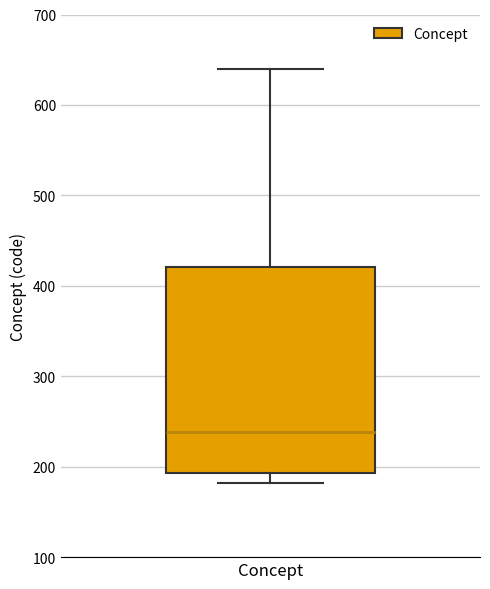

Where is the lower edge of the box for Concept on the y-axis? The values are not printed on the chart, so give them approximately, as read against the axis.

190